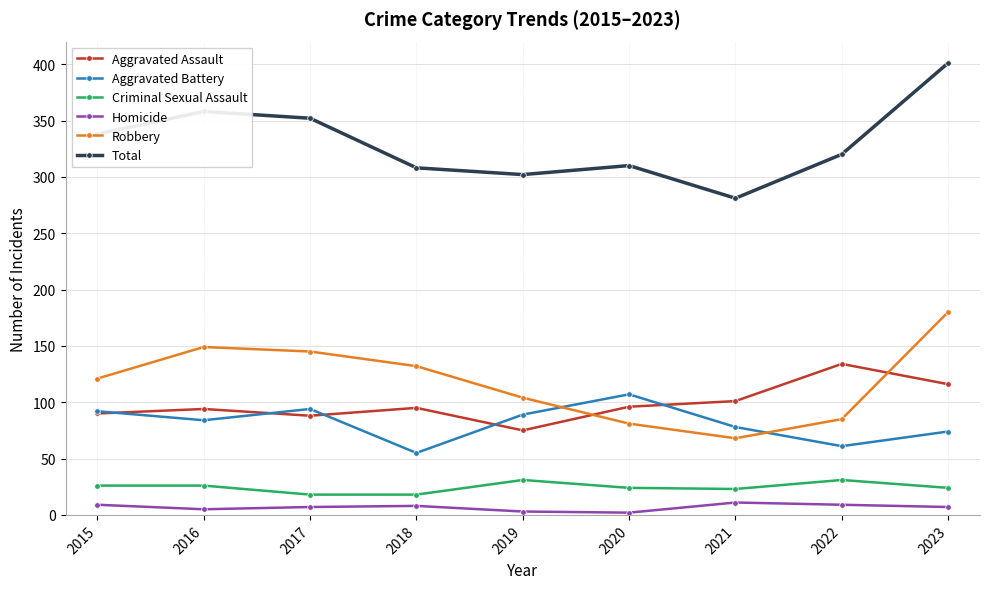

How many lines are shown in the chart?

6